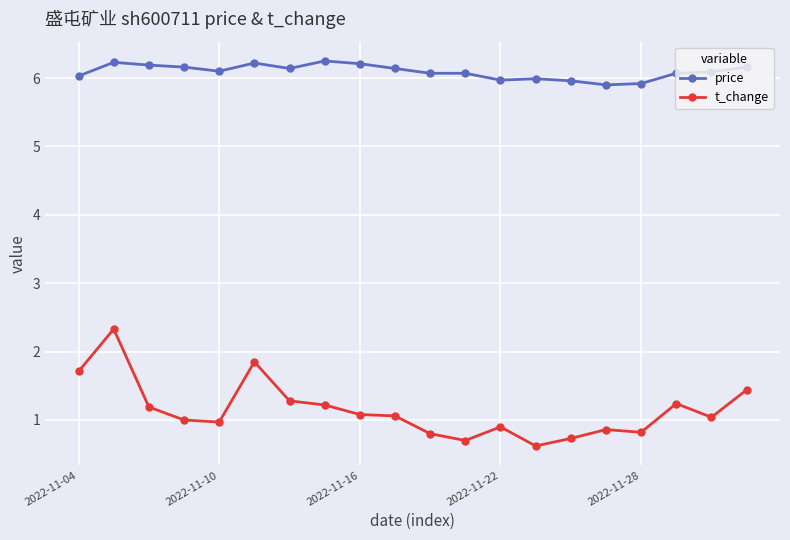

Rank the series by their maximum value, from lowest to highest.

t_change, price